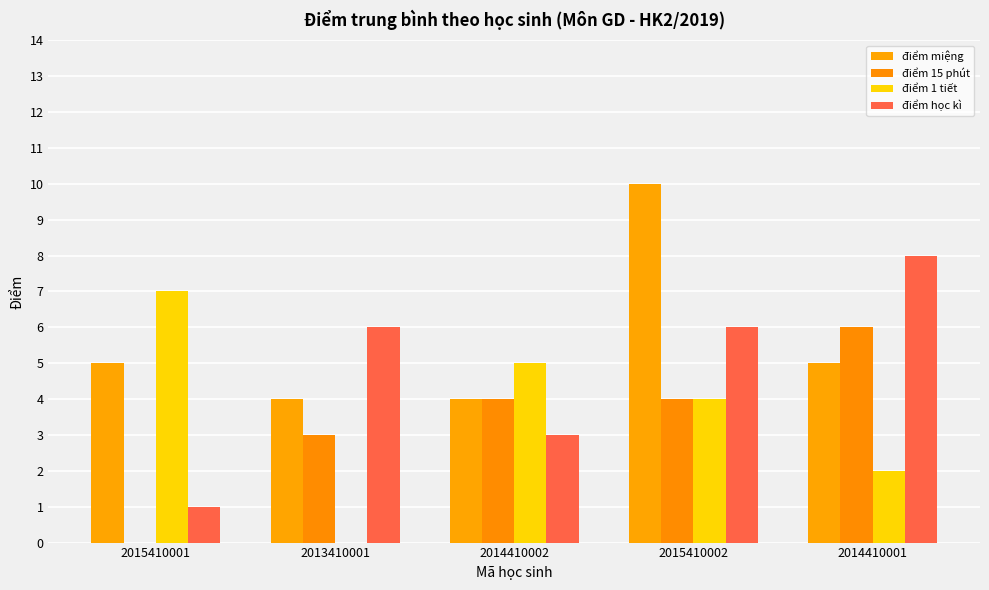

How many groups of bars are there?

5